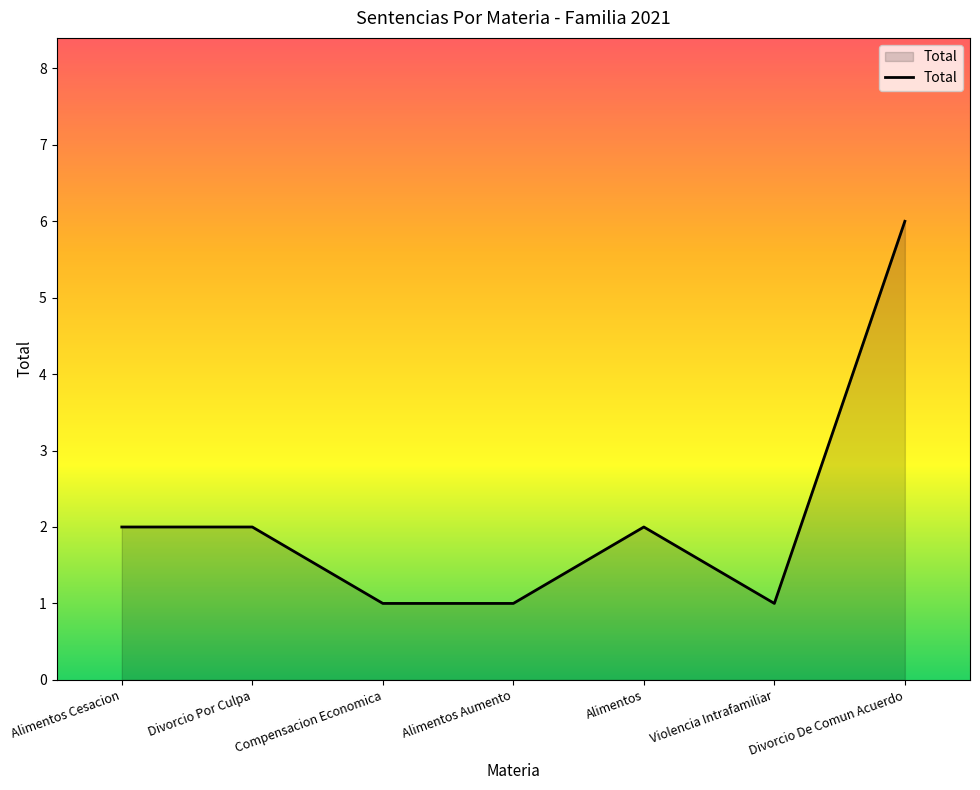

What position from the right is Alimentos Cesacion?

7